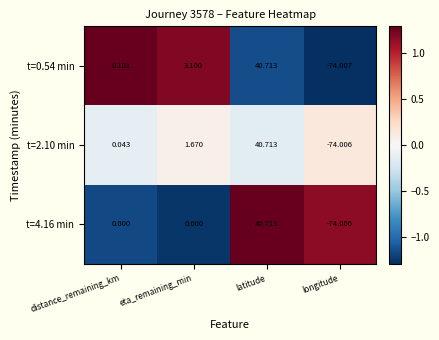

Which category has the highest value in the t=0.54 min series?

latitude